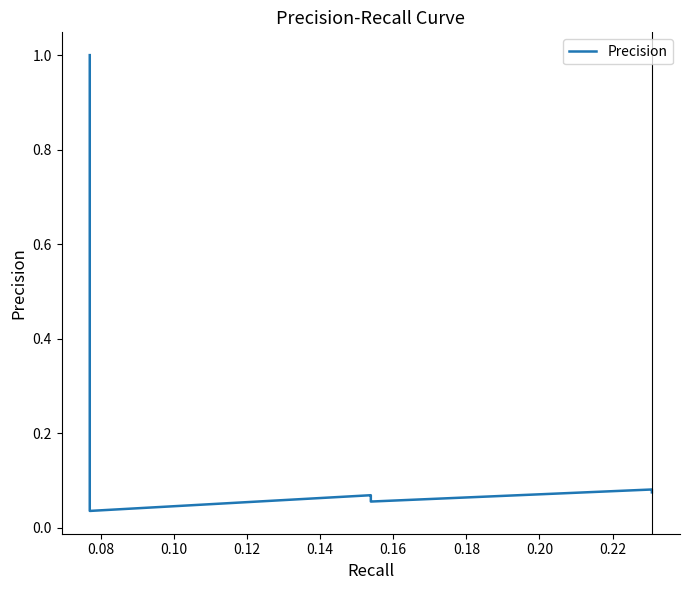

How many data points does each series have?

40